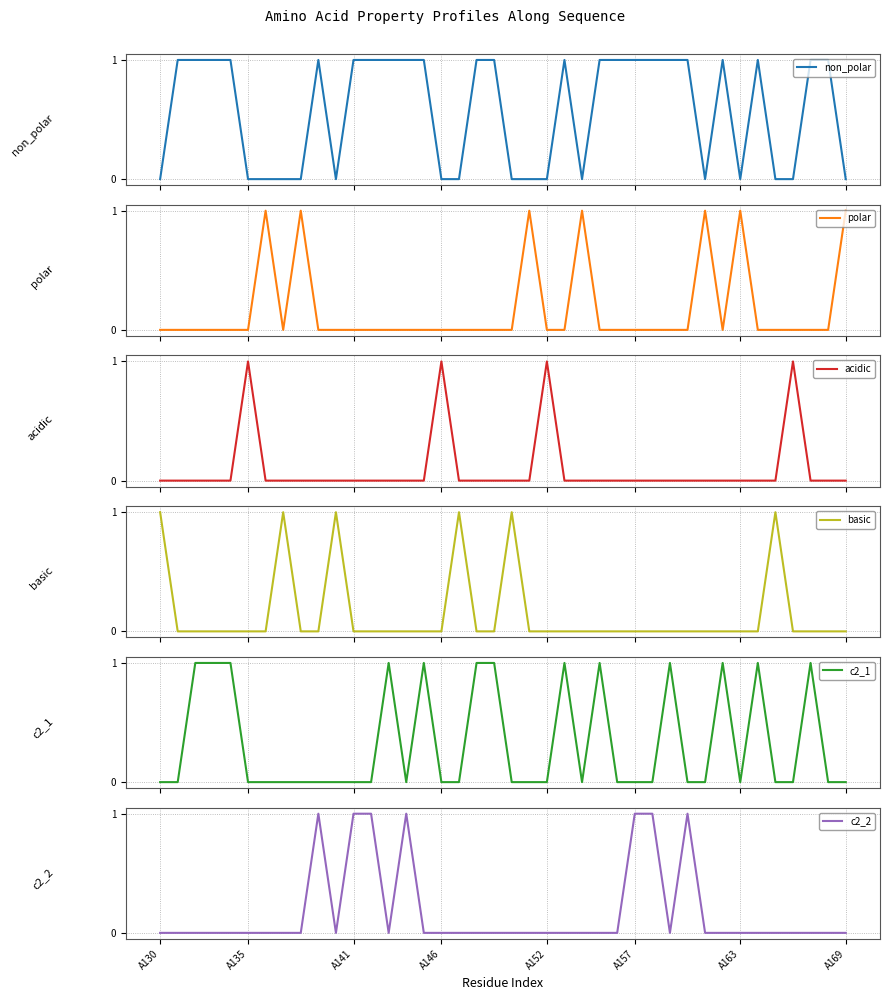

What is the total value across all series at 8?

1